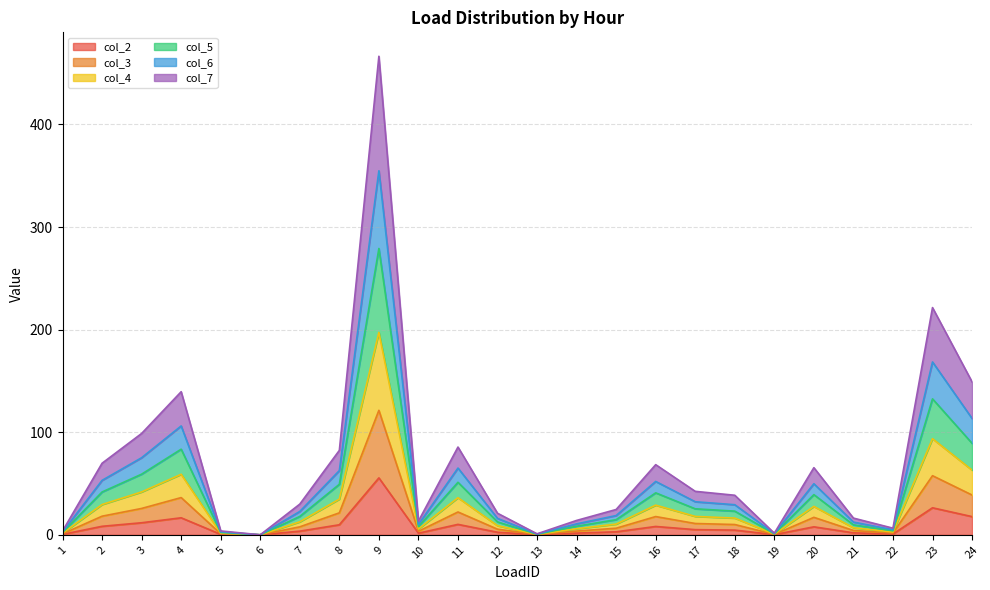

Is it true that col_7 equals 0.2 at 13?

False